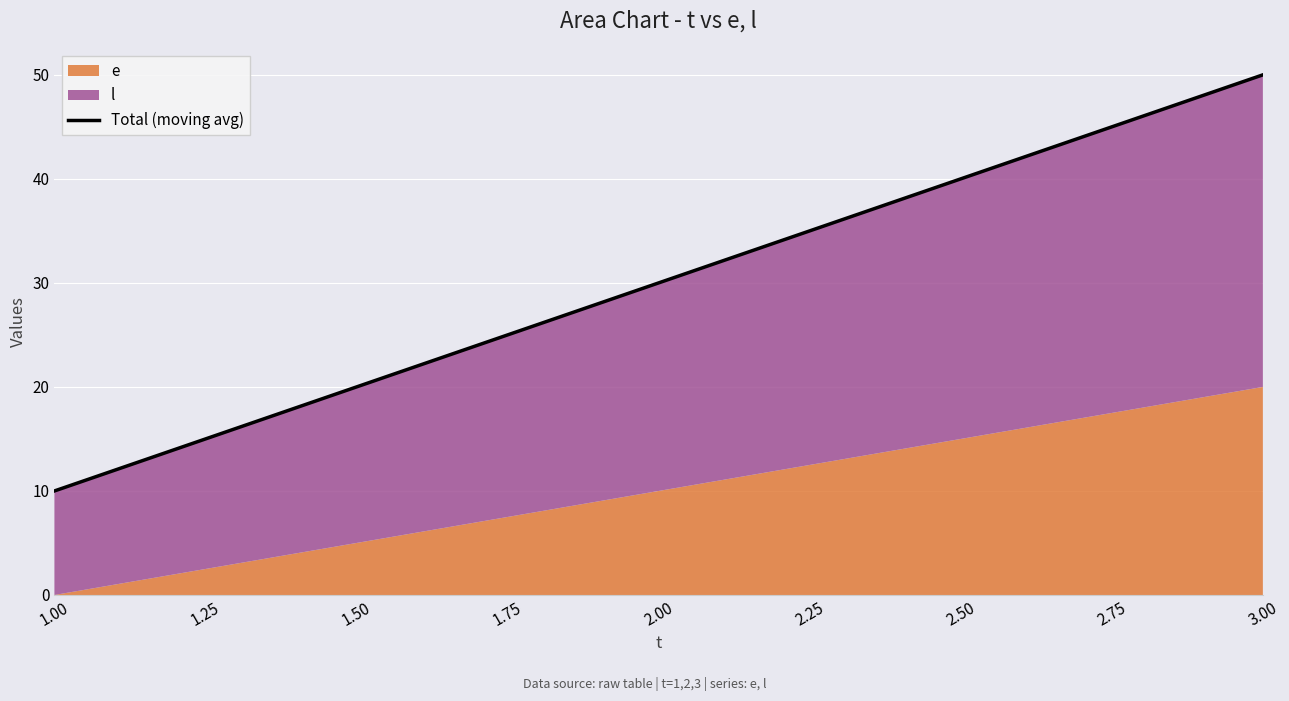

Approximately how many times larger is the value at 2.00 compared to 1.00?

3.0